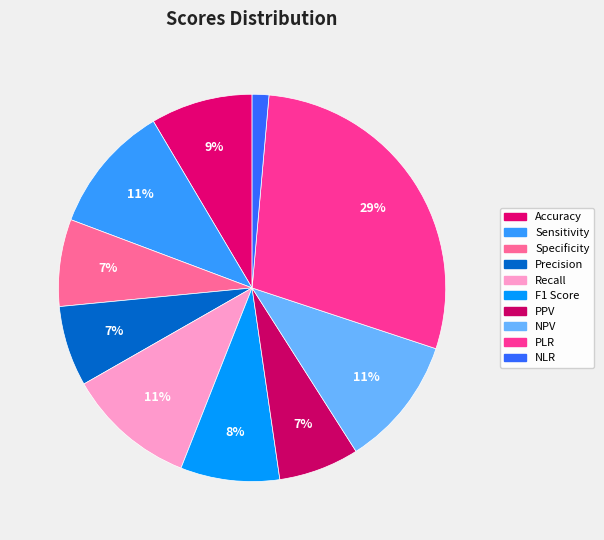

To the nearest percent, what portion does Precision represent?

7%